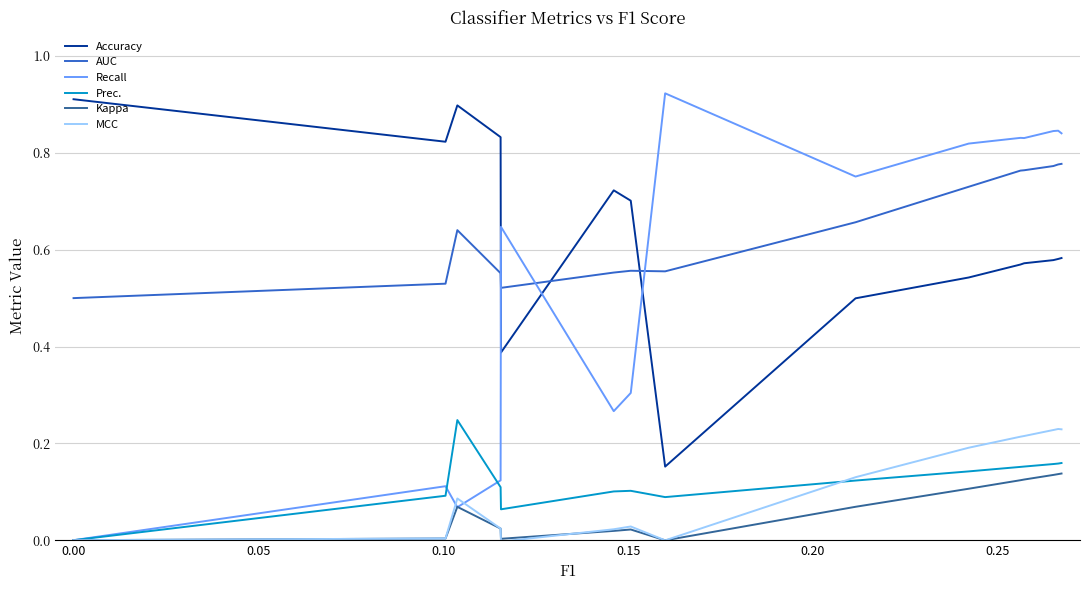

True or false: Prec. and Accuracy intersect in this chart.

False